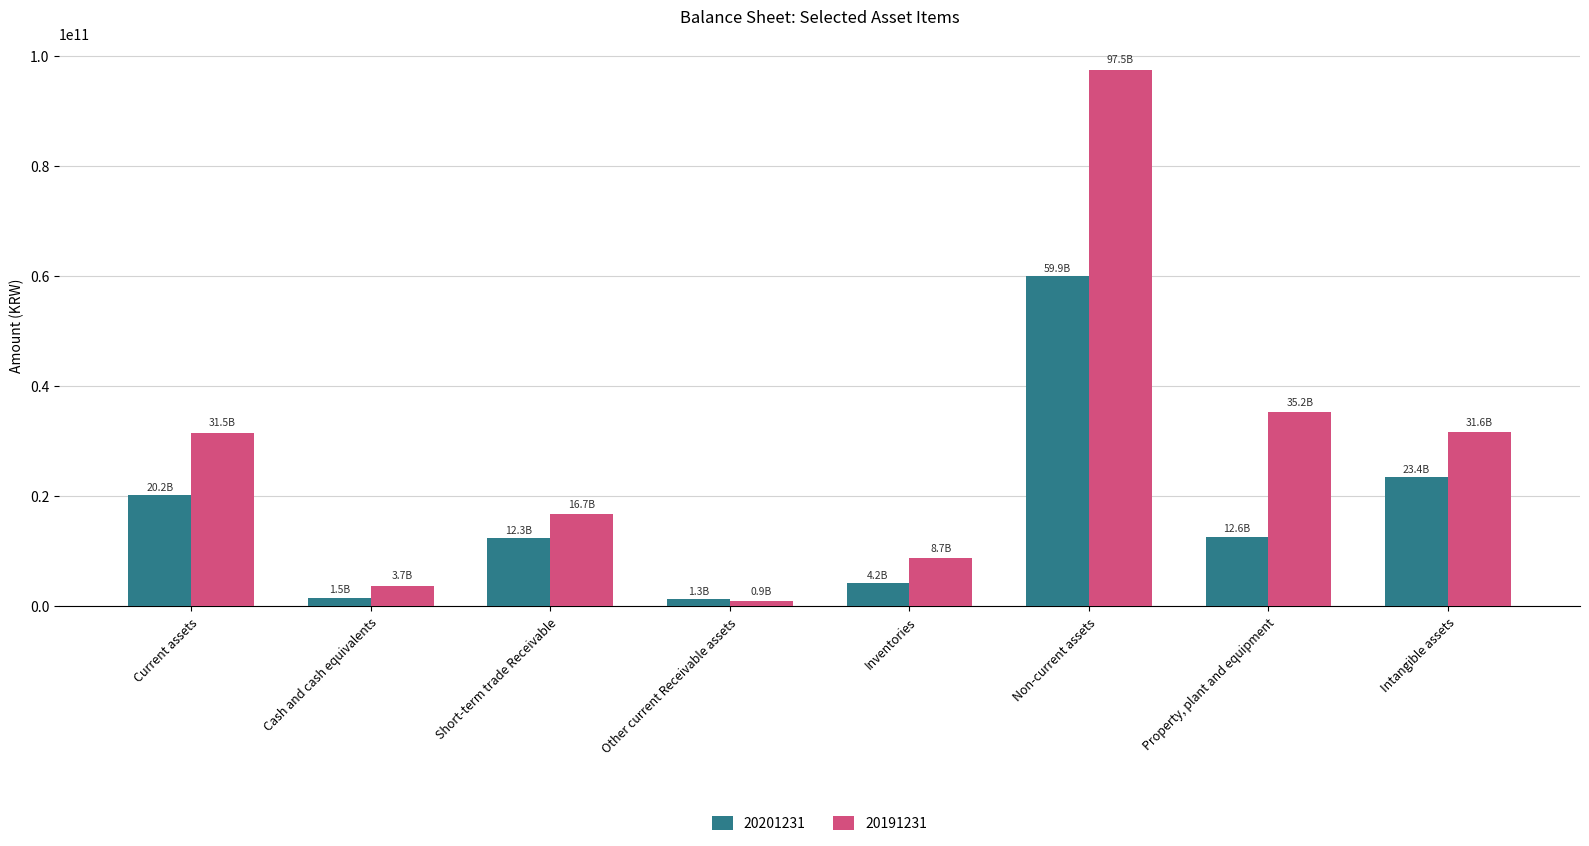

The 20191231 series shows 137405818124 at Non-current assets. True or false?

False